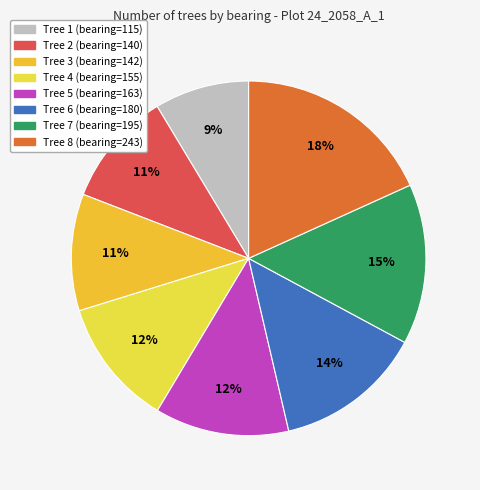

Count the number of slices in the pie.

8